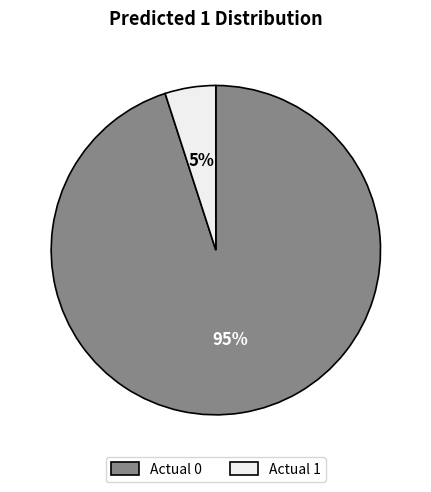

Is it true that Actual 0 is 95% of the pie?

True